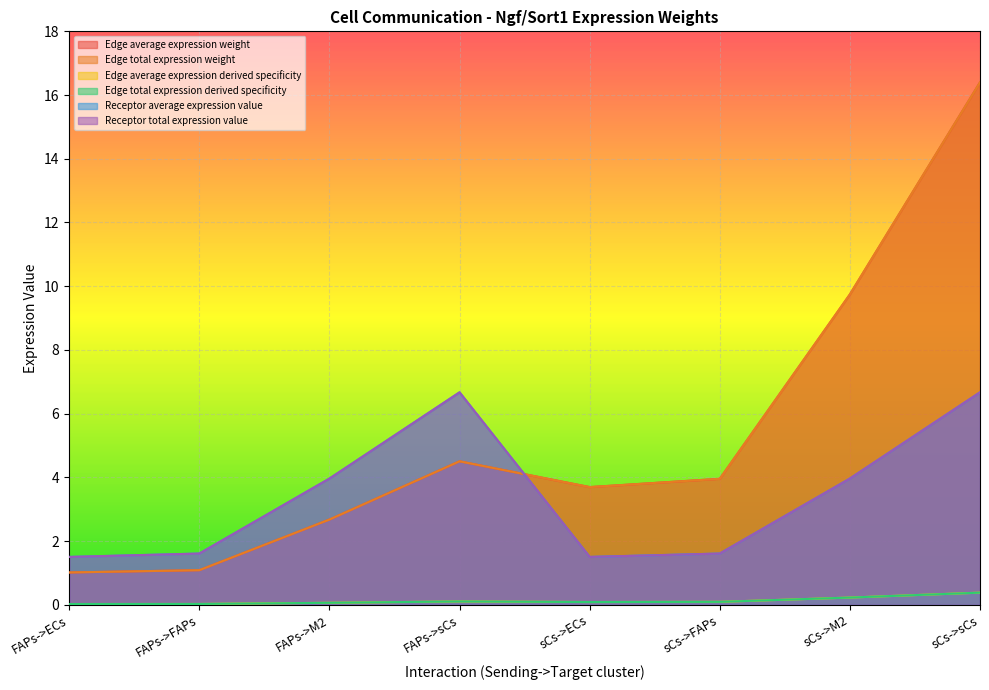

At which category does Edge average expression derived specificity reach its first local valley?

sCs->ECs